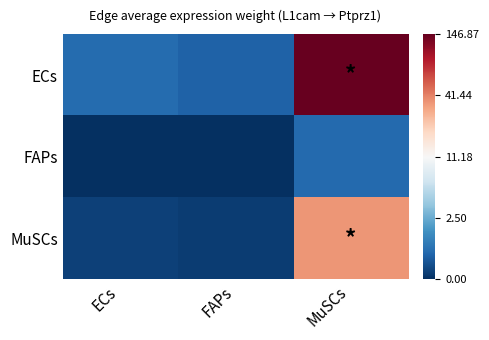

Which series has the largest total across all categories?

ECs